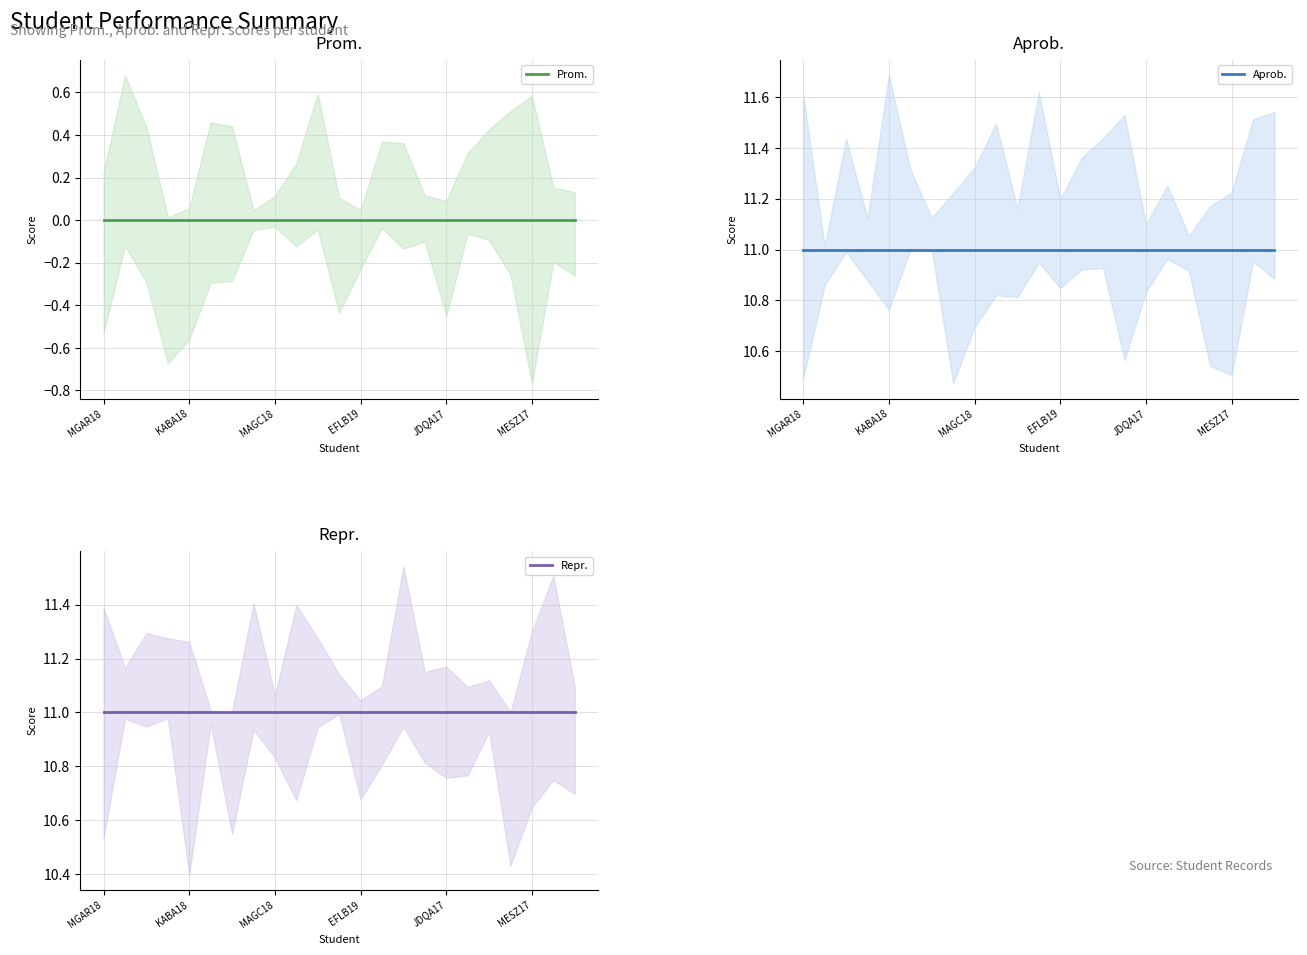

True or false: Prom. and Aprob. cross at least once.

False